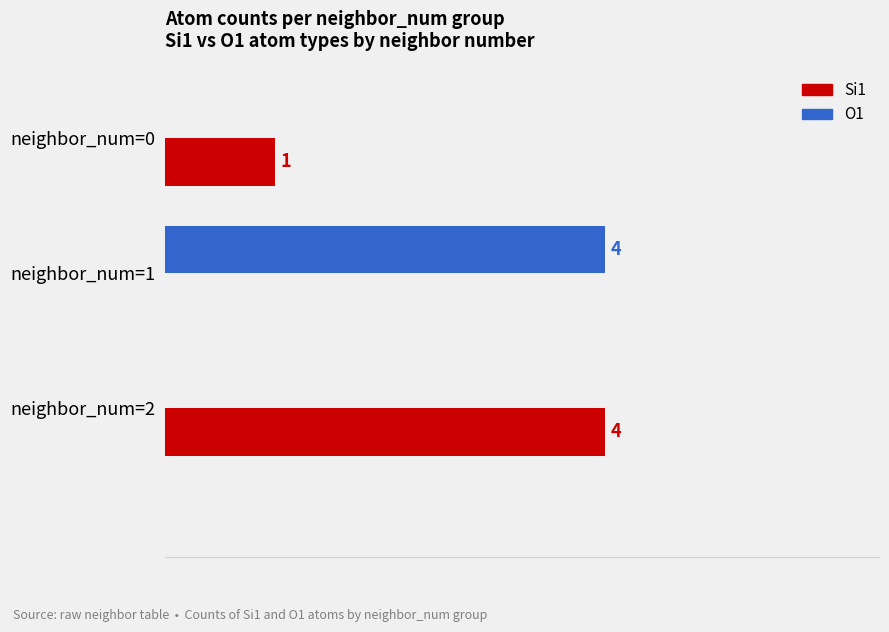

Which category has the highest value in the O1 series?

neighbor_num=1